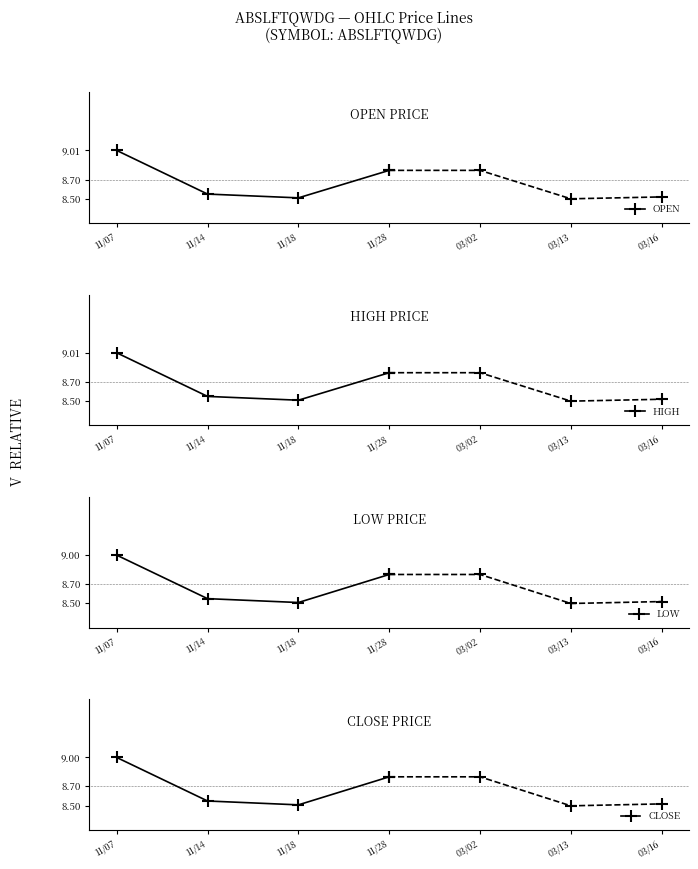

List the series in order of their peak value, lowest first.

LOW, CLOSE, OPEN, HIGH